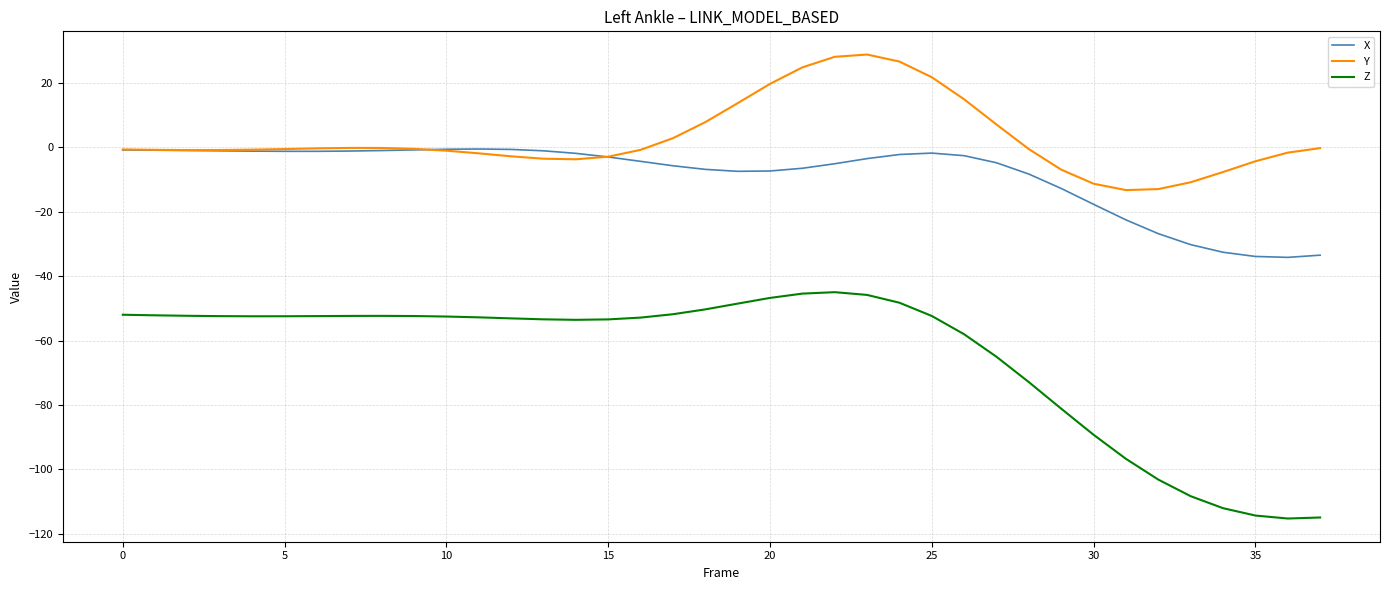

True or false: Z and Y cross at least once.

False